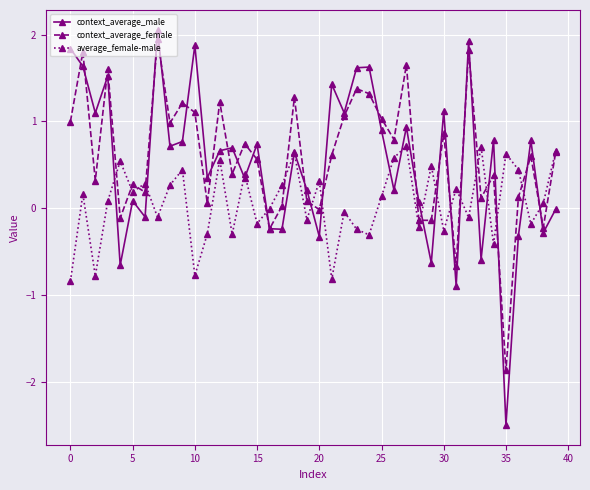

True or false: context_average_female and average_female-male intersect in this chart.

True